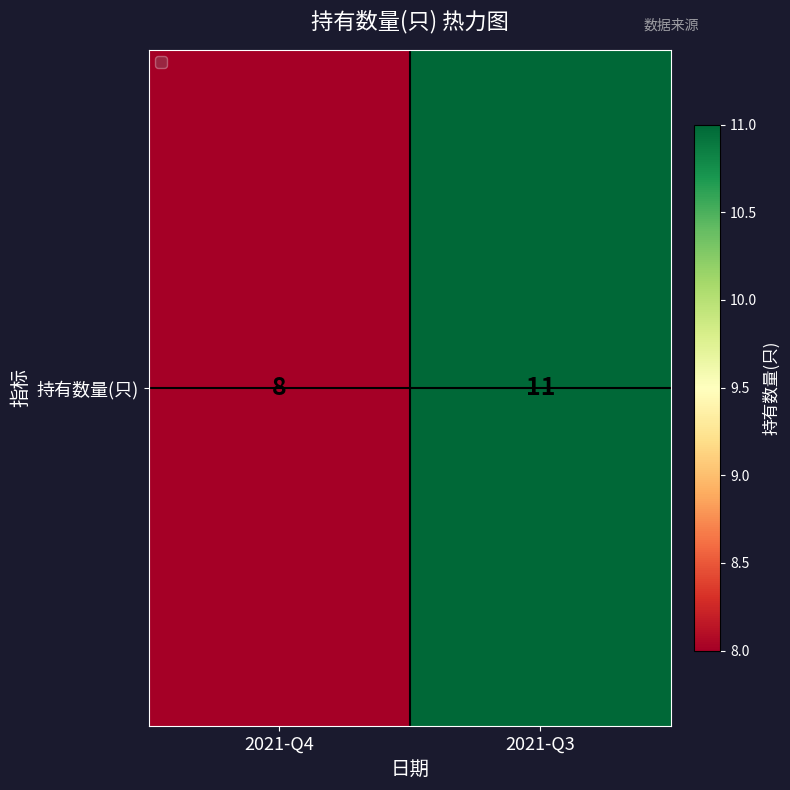

What is the average value?

10